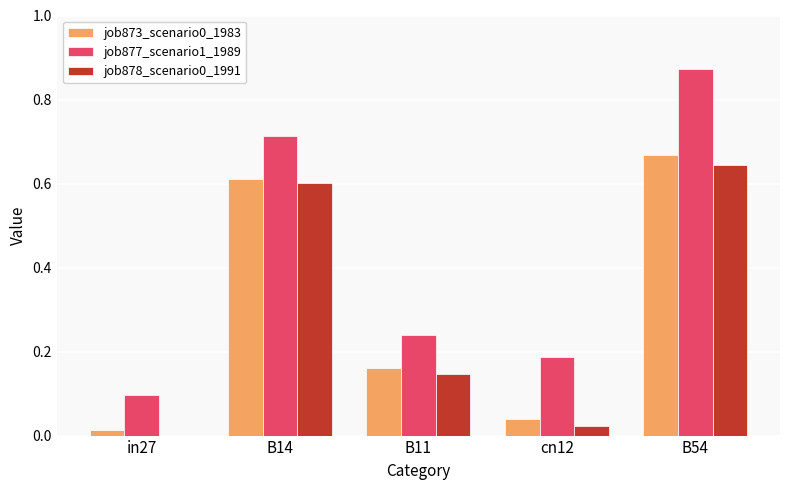

What is the sum of all job878_scenario0_1991 values?

1.4